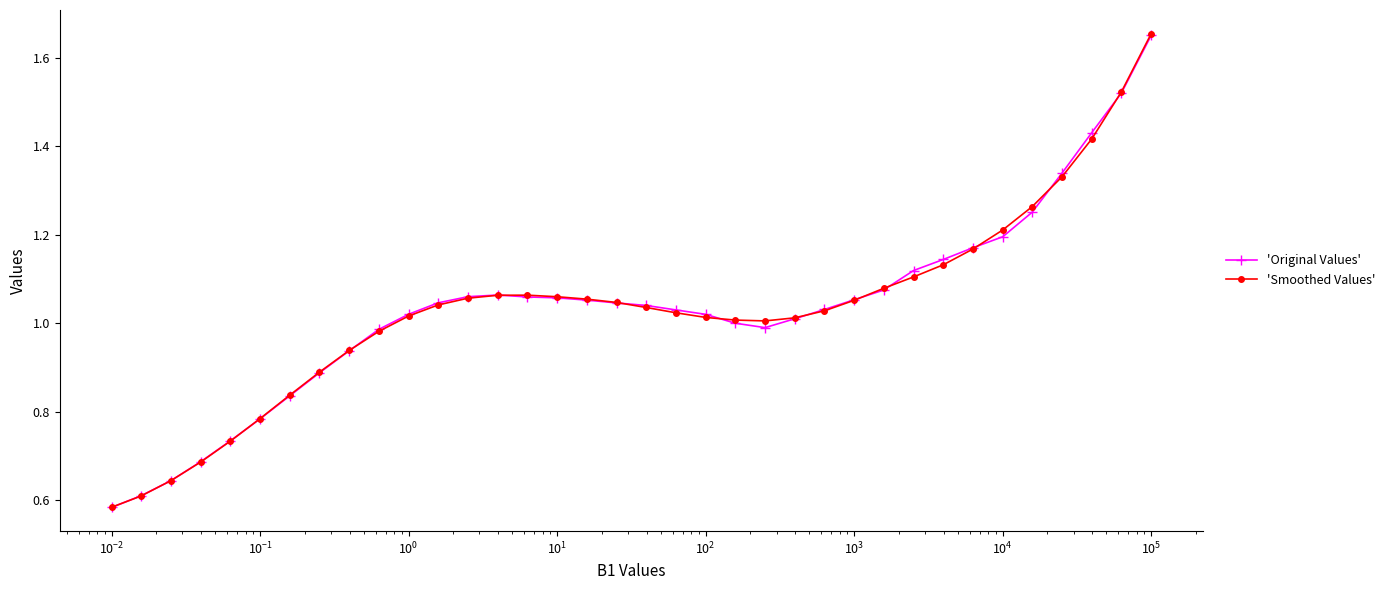

Which series has the widest spread of values?

'Smoothed Values'